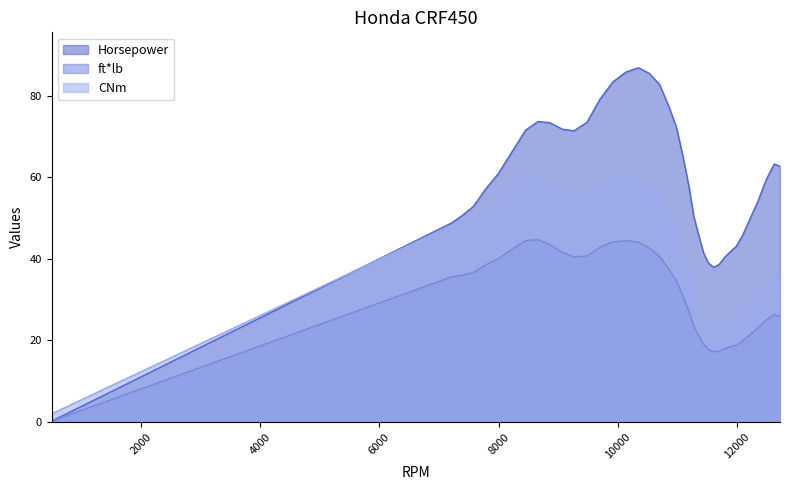

At 11361, list the series in order from smallest to largest.

ft*lb, CNm, Horsepower